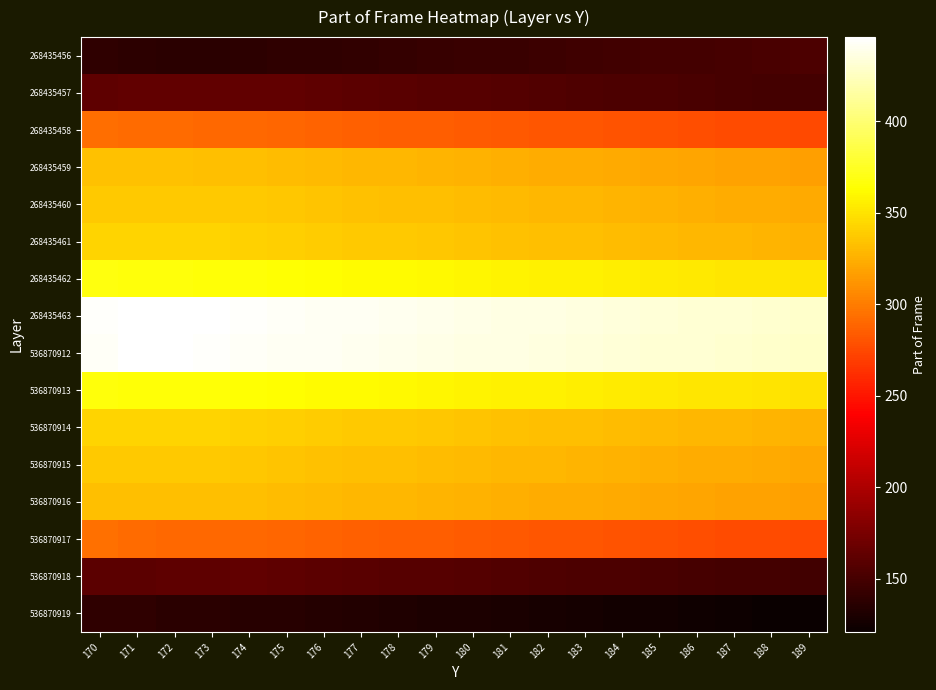

At which category is the sum across all series the highest?

170